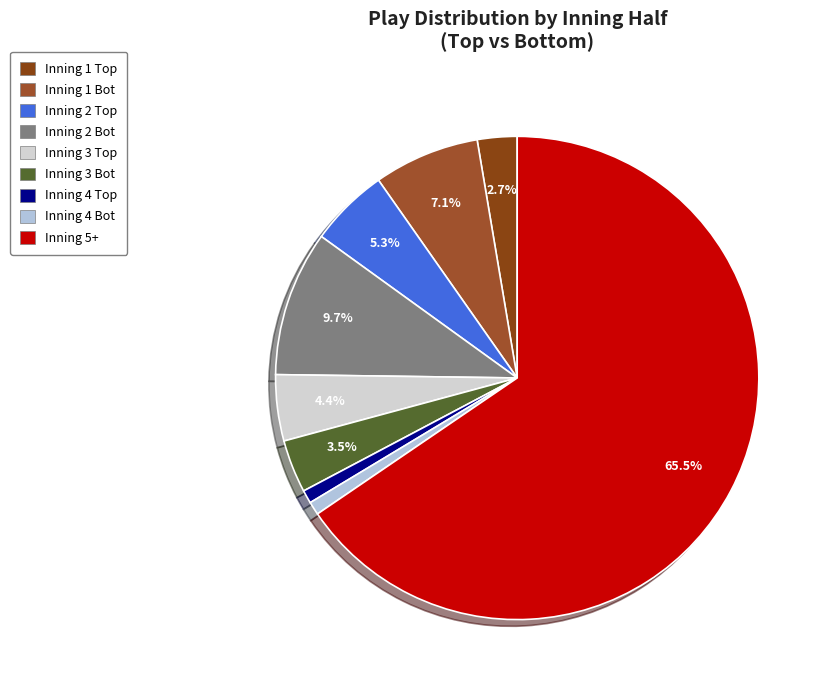

Is there a majority slice in this chart?

Yes